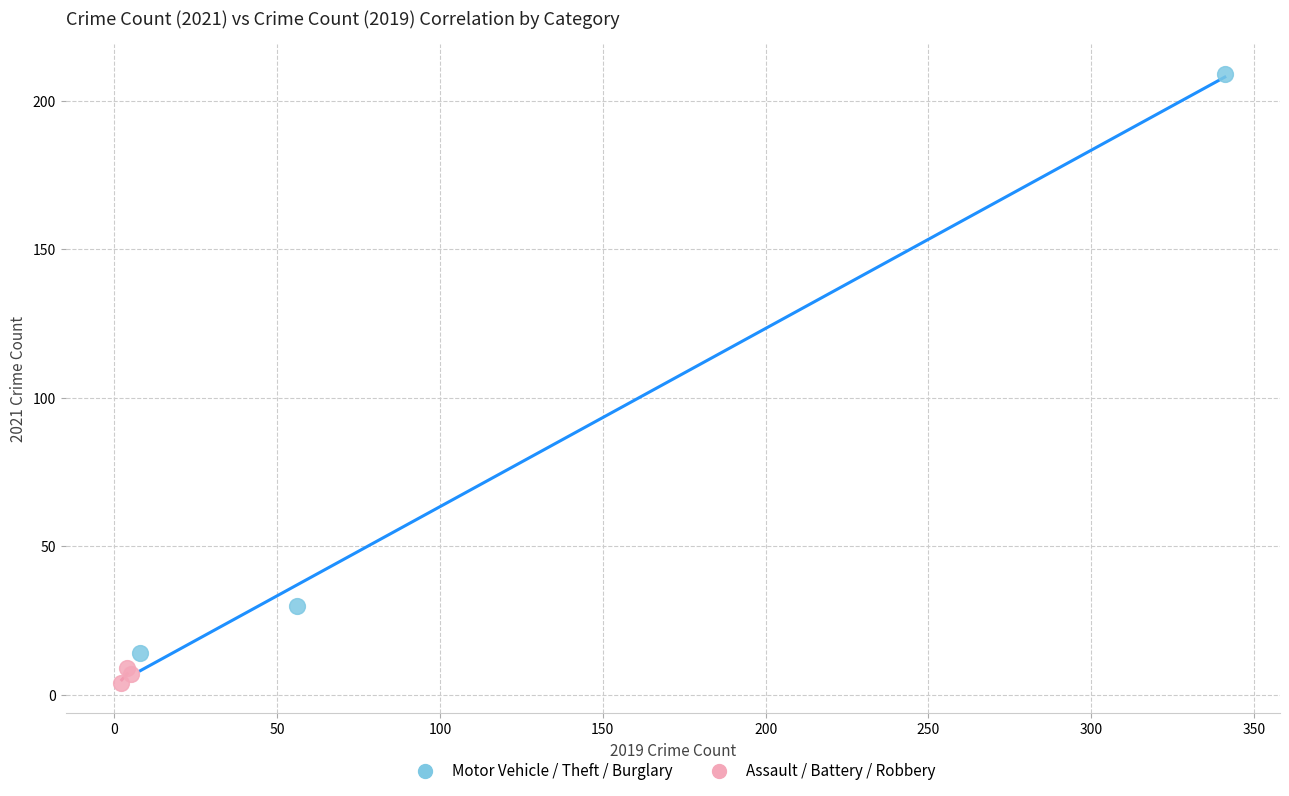

What are all the series names shown in the legend?

Motor Vehicle / Theft / Burglary, Assault / Battery / Robbery